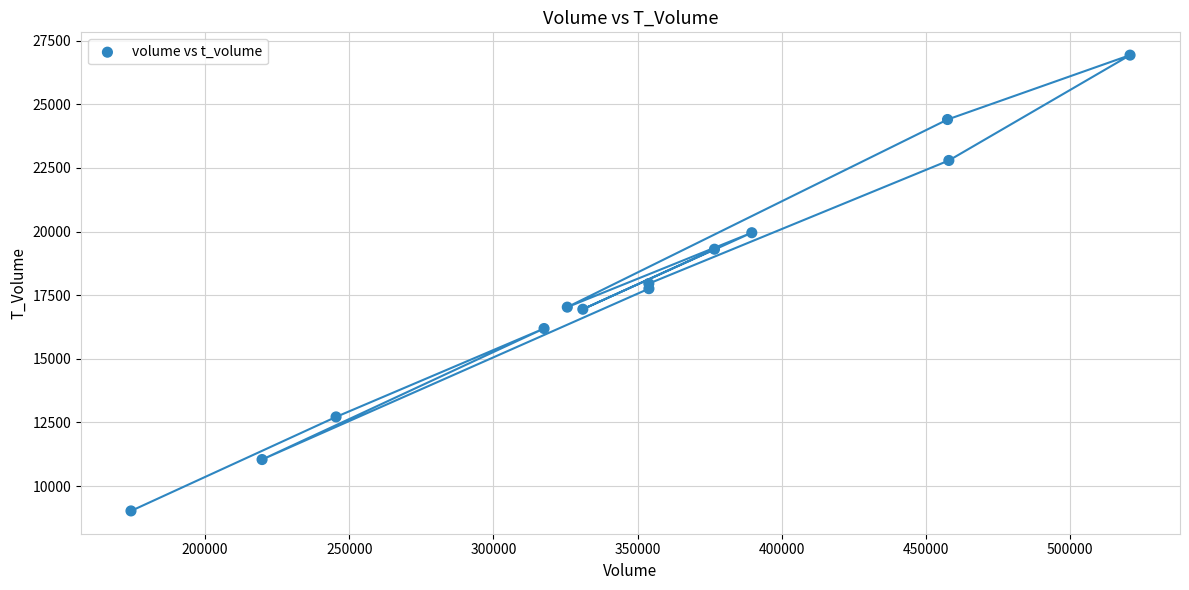

What is the range of X values (max minus min)?

346456